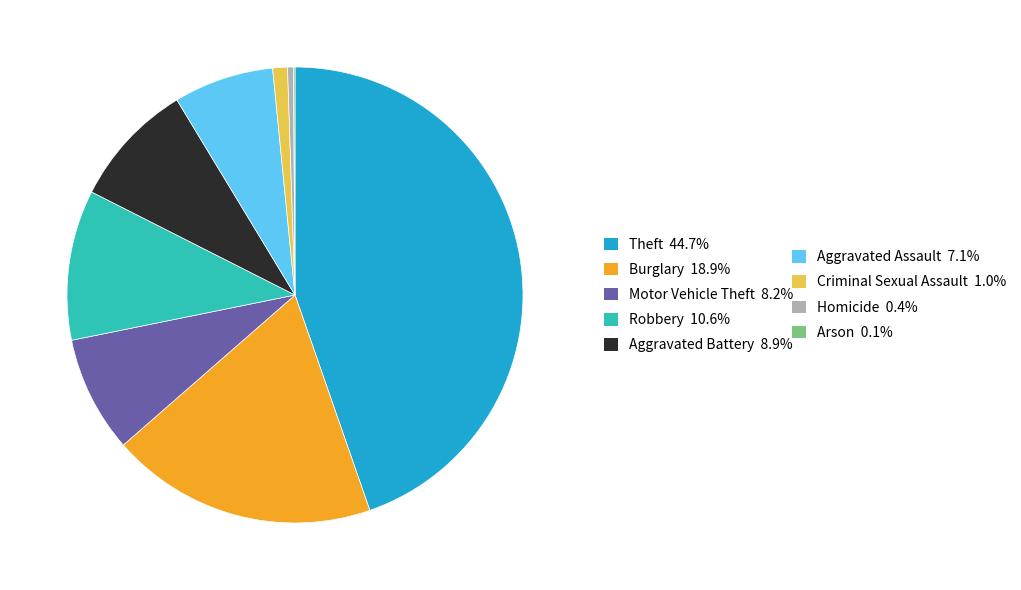

Does any single category account for the majority?

No